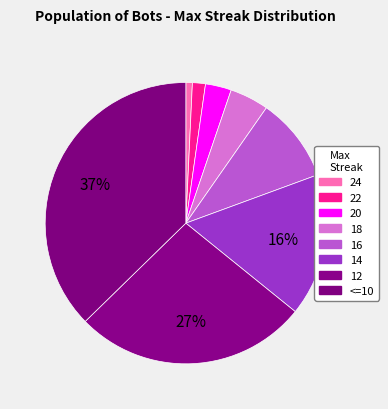

Count the number of slices in the pie.

8